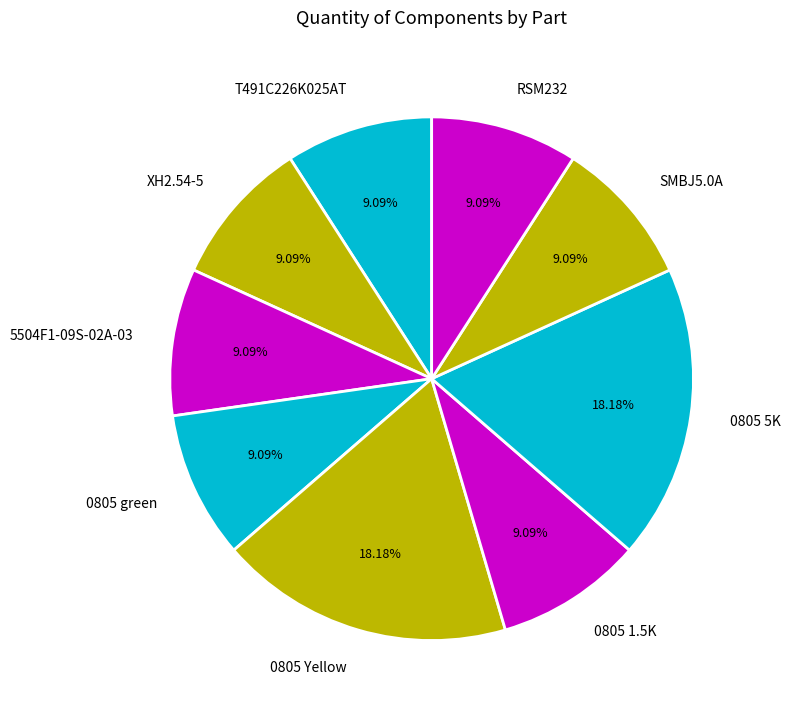

Which has a higher value, 0805 5K or RSM232?

0805 5K